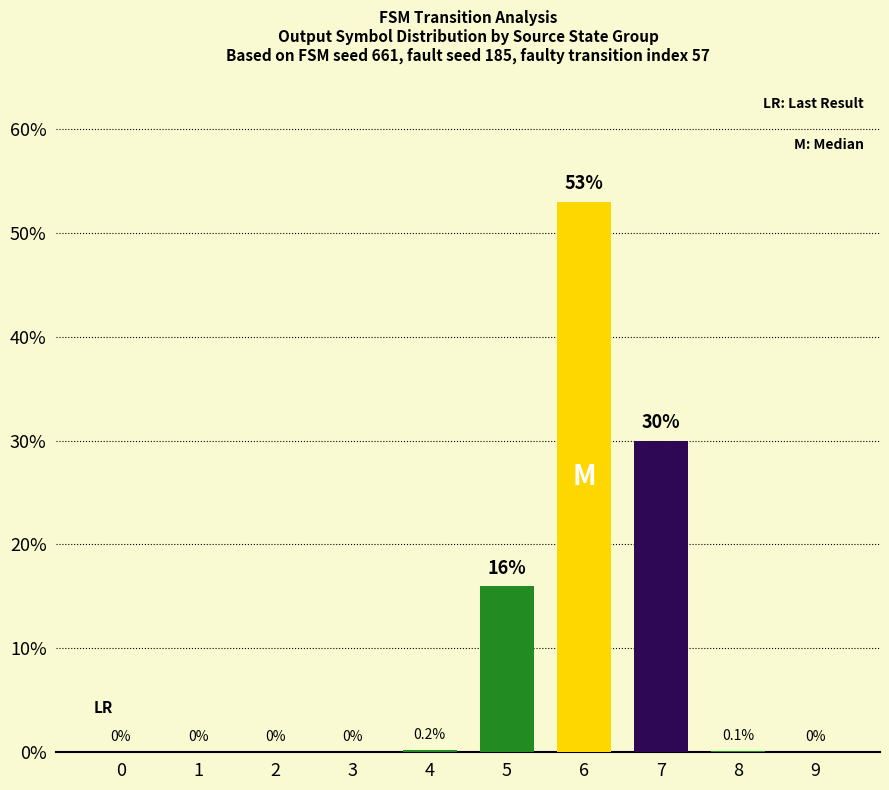

Where is the data nearest to the value 26?

7